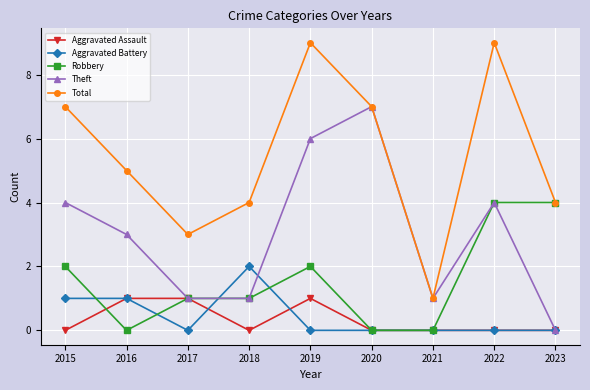

At which category does Total reach its first local valley?

2017